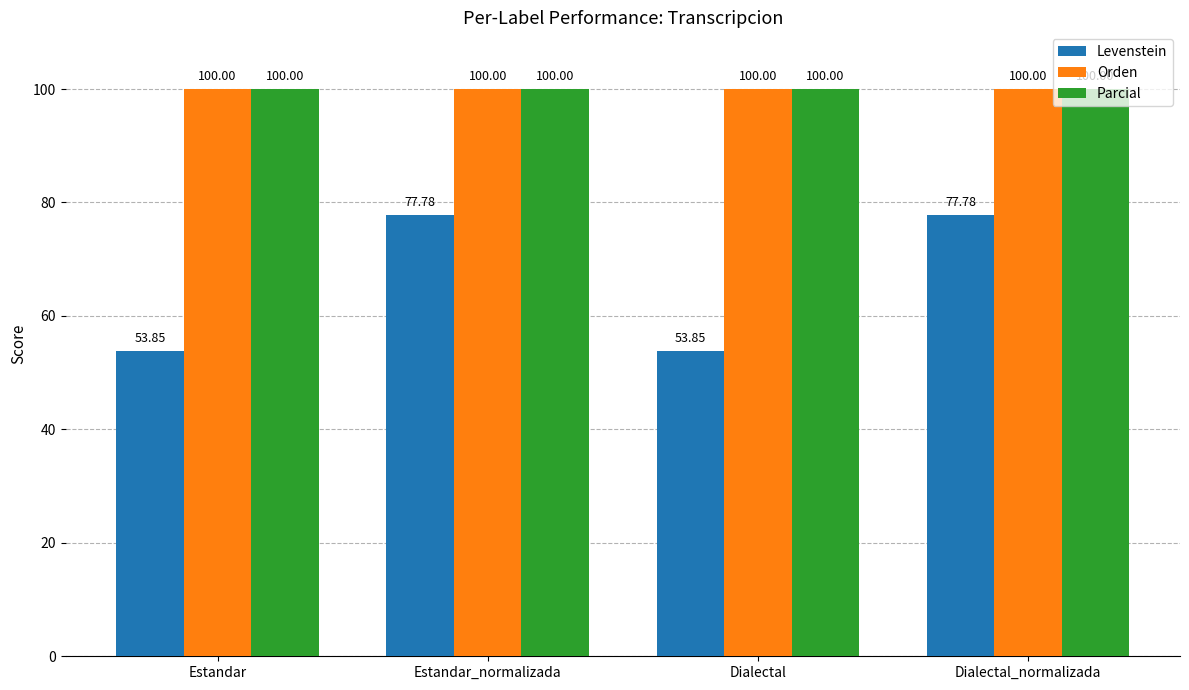

What is the label of the 3rd bar from the left?

Dialectal